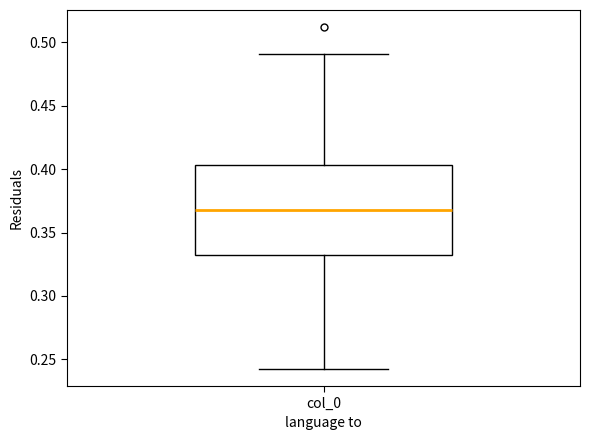

Transcribe this box plot: give where the median line is, the range the box spans, and where the two whiskers end, as read against the y-axis. The values are not printed on the chart, so give them approximately, as read against the axis.

median 0.370, box 0.330 to 0.405, whiskers 0.240 to 0.490